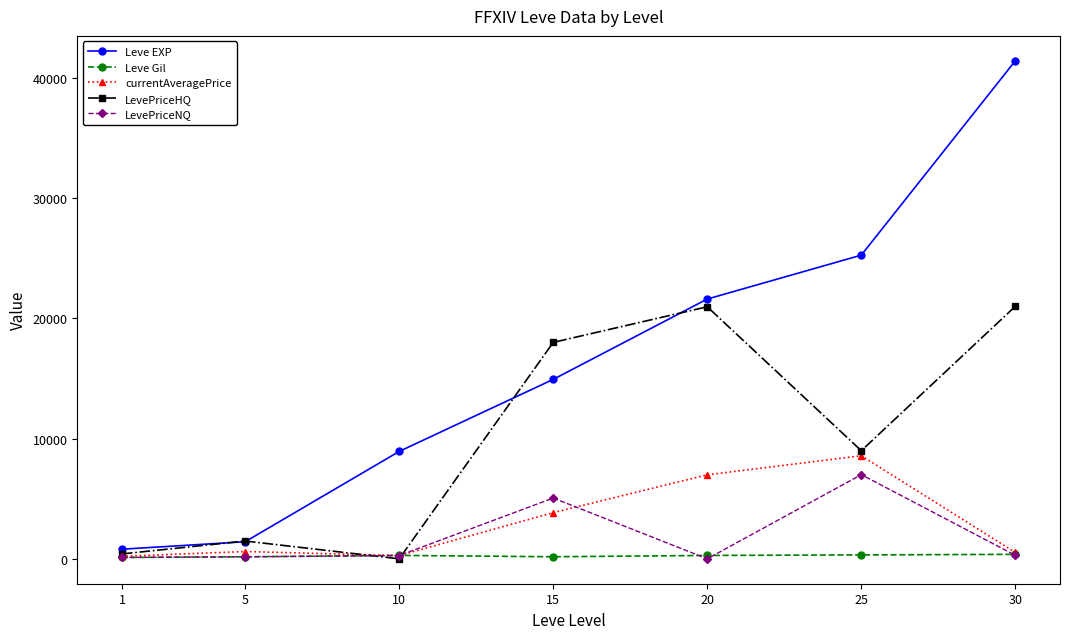

True or false: currentAveragePrice has more than 2 points higher than both neighbors.

False